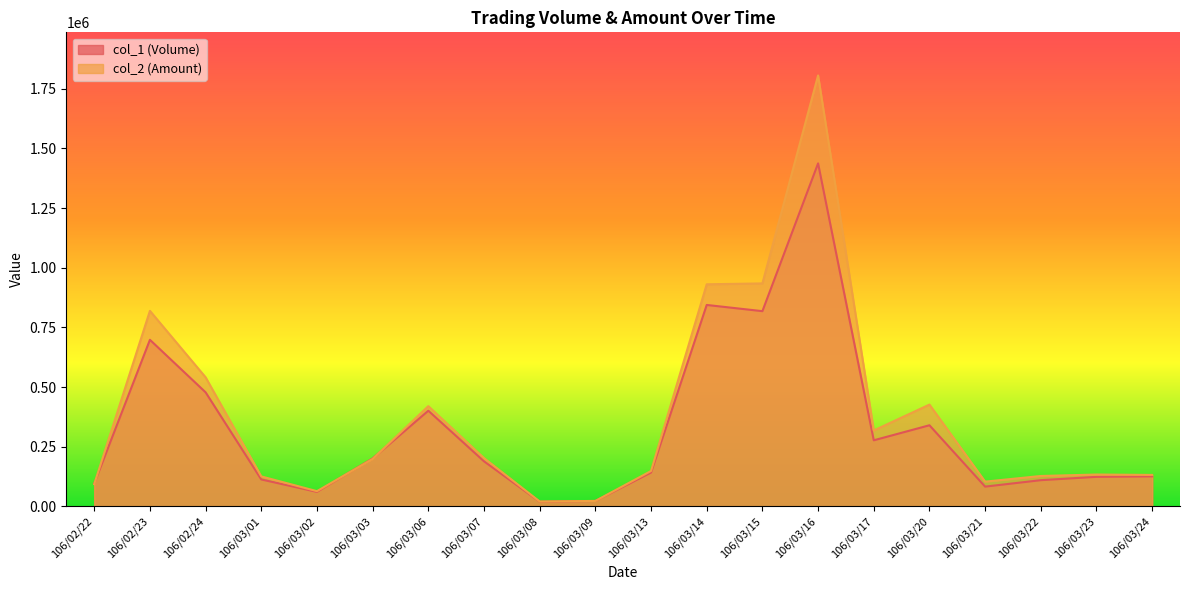

How many intersections are there between col_2 (Amount) and col_1 (Volume)?

3